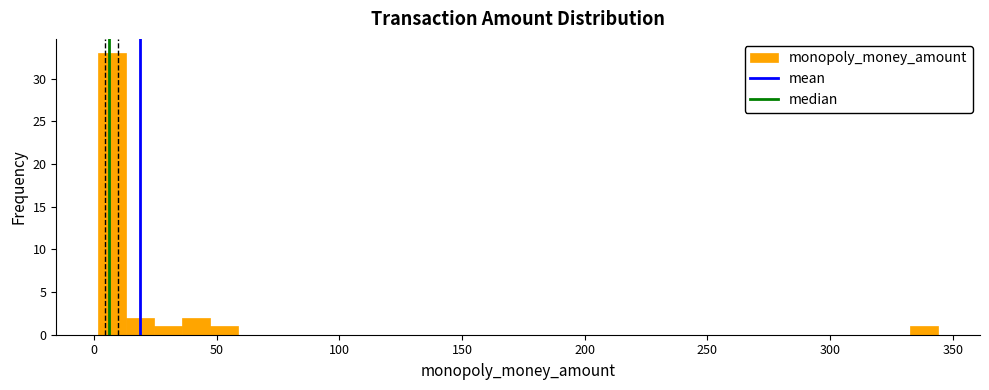

Read against the x-axis, roughly where is the centre of the tallest bar?

10